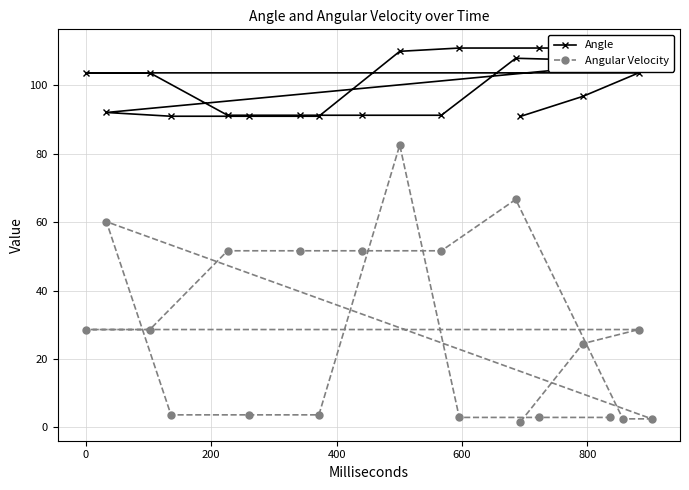

How many interior local peaks does the Angular Velocity series have?

3